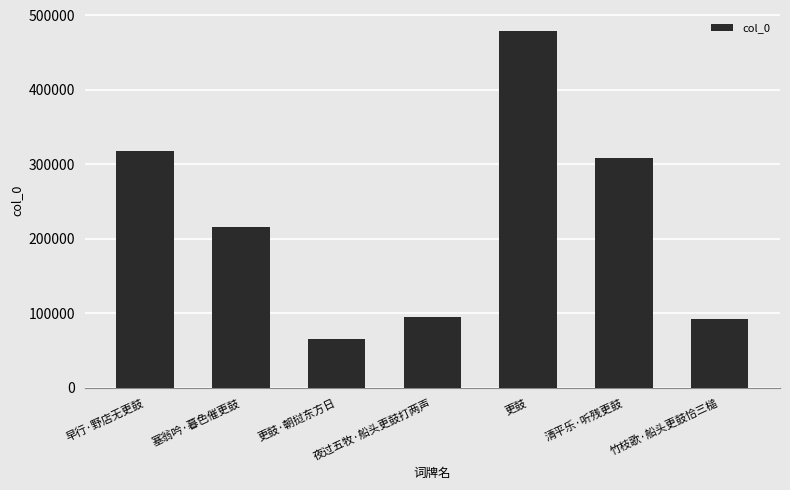

Where is the data nearest to the value 272170?

清平乐·听残更鼓